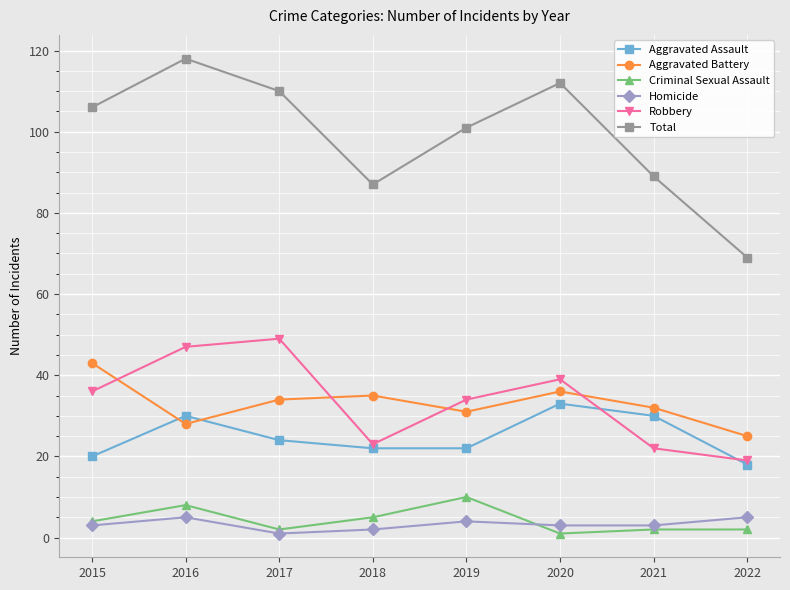

At how many categories does at least one series exceed 8?

8